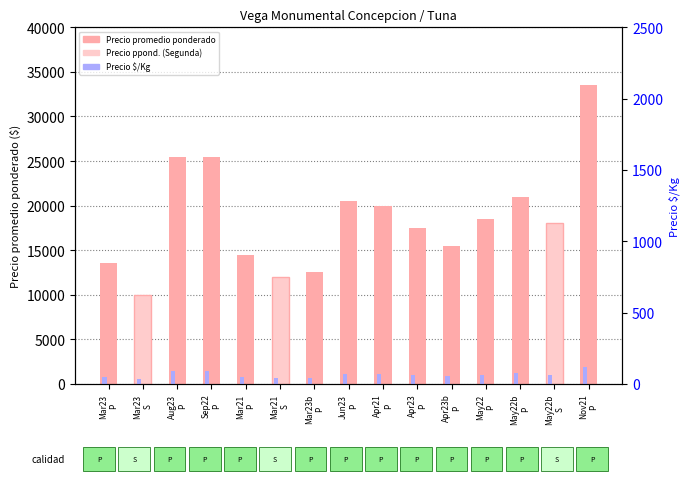

What are all the series names shown in the legend?

Precio promedio ponderado, Precio $/Kg